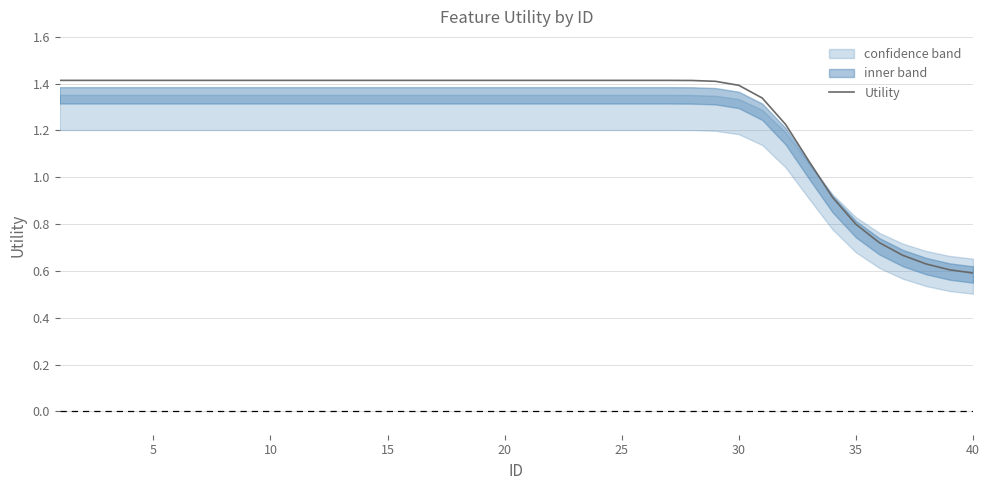

How many categories are shown in the chart?

40